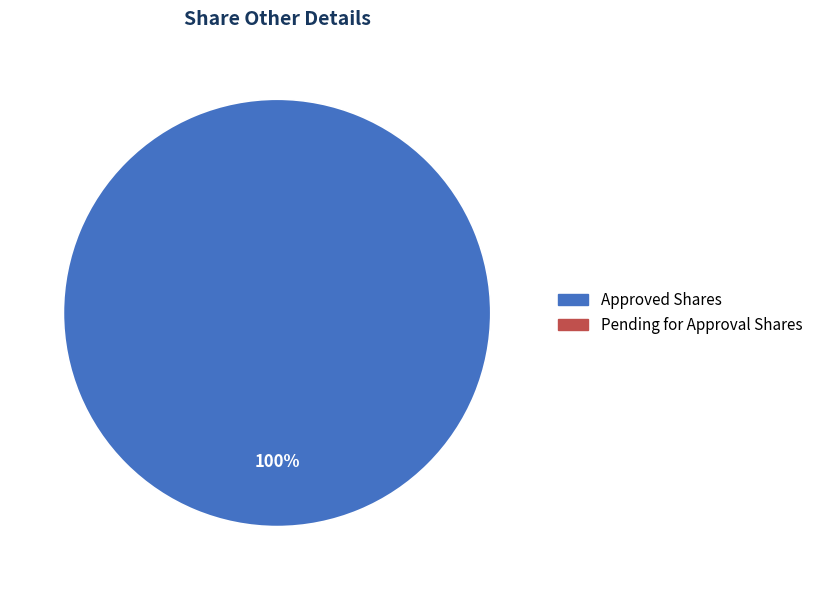

How many segments does this pie chart have?

1